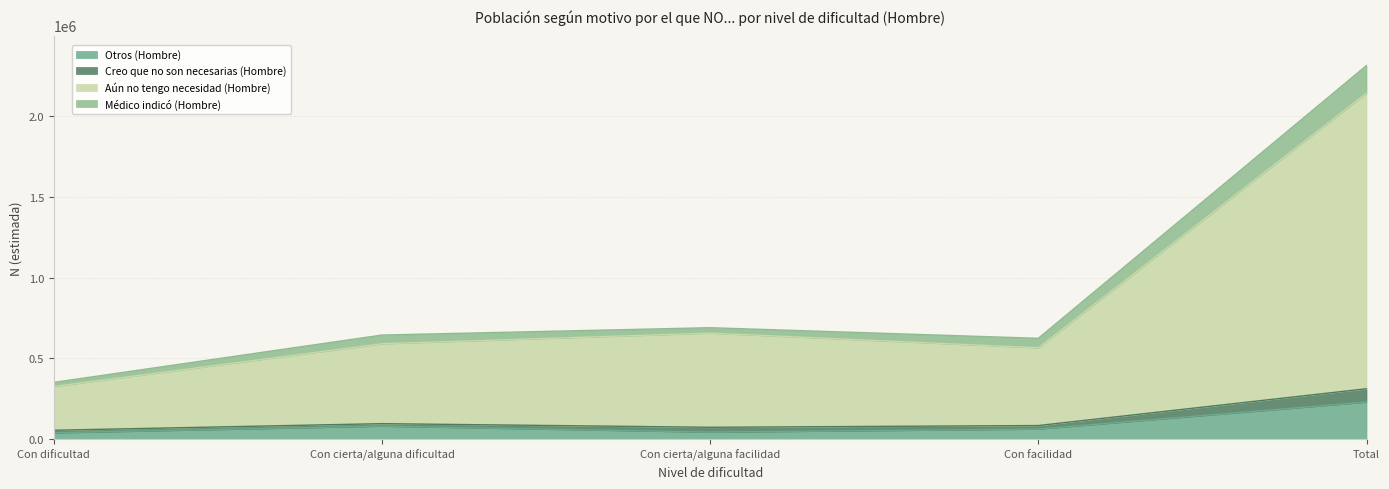

At which category is the sum across all series the highest?

Total